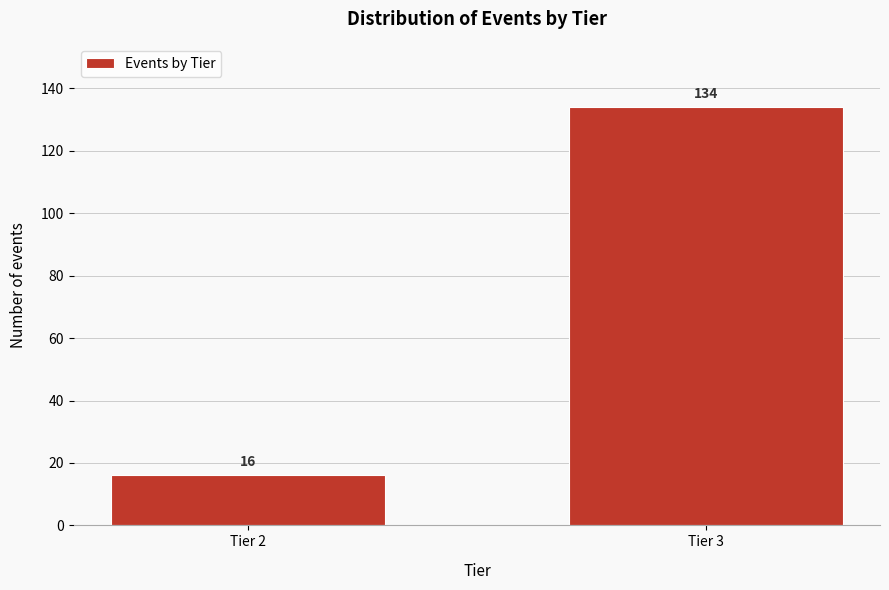

Reading left to right, list all the values displayed in this chart.

Tier 2=16	Tier 3=134